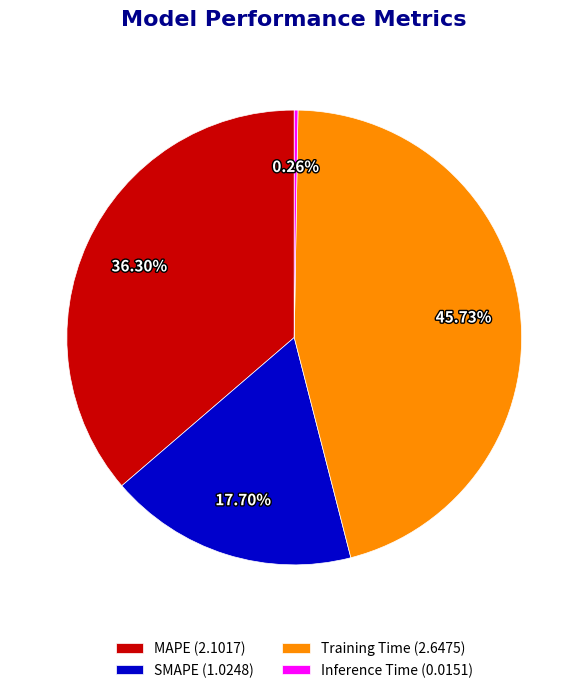

Between MAPE (2.1017) and Training Time (2.6475), which is larger?

Training Time (2.6475)